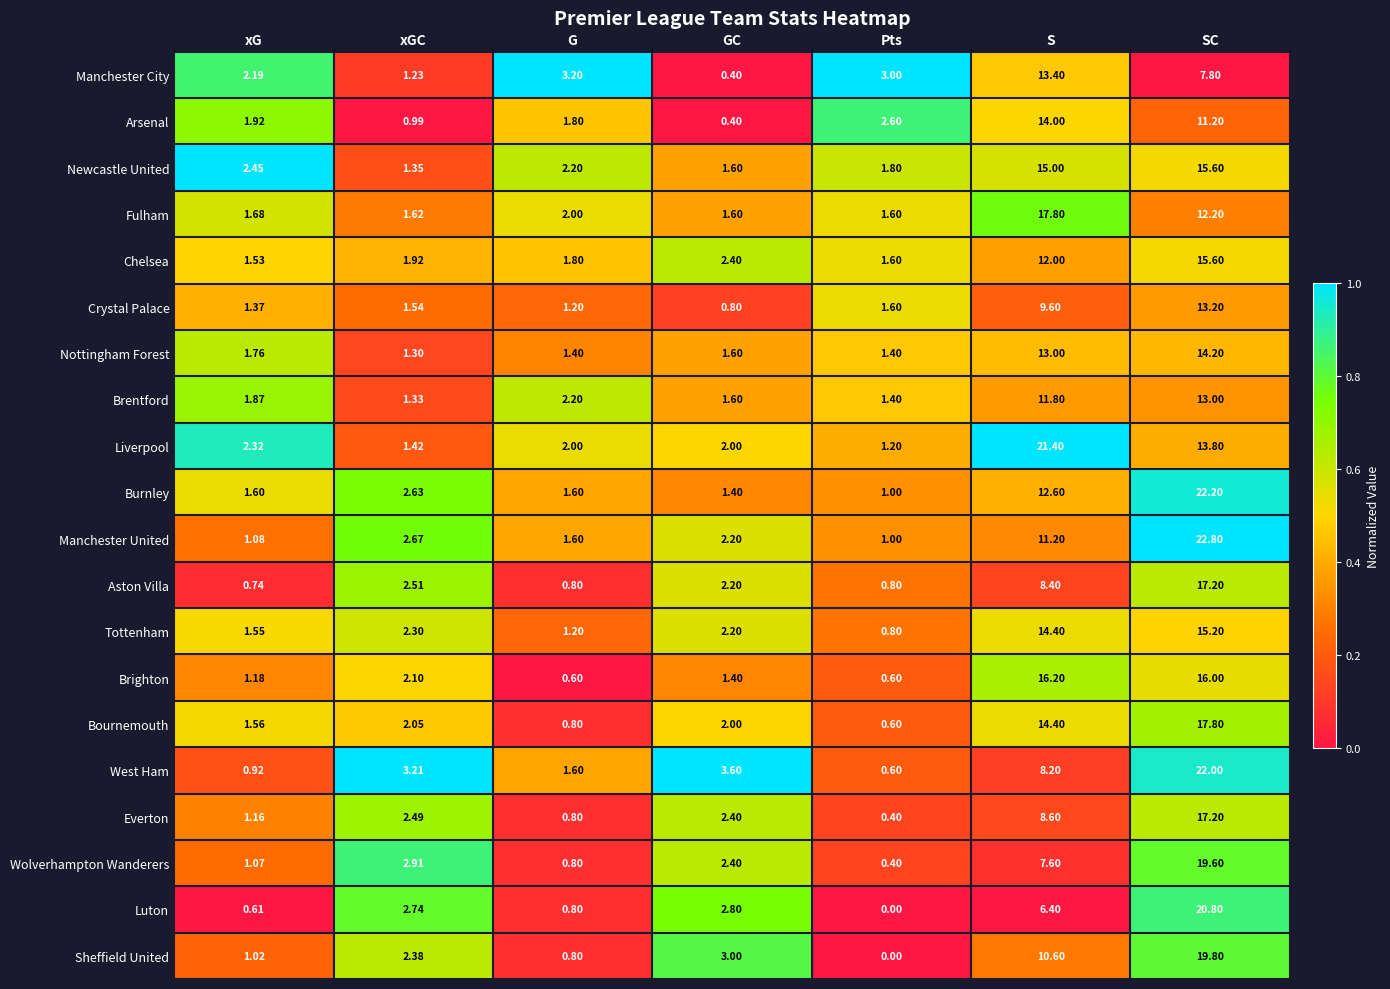

Which series changed the most between xG and G?

Manchester City